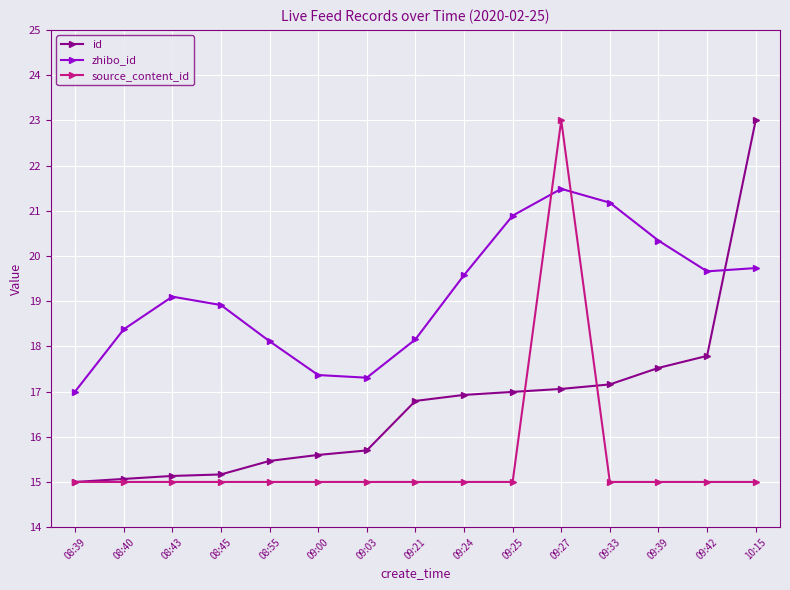

Which series ends up on top after the final intersection of id and zhibo_id?

id